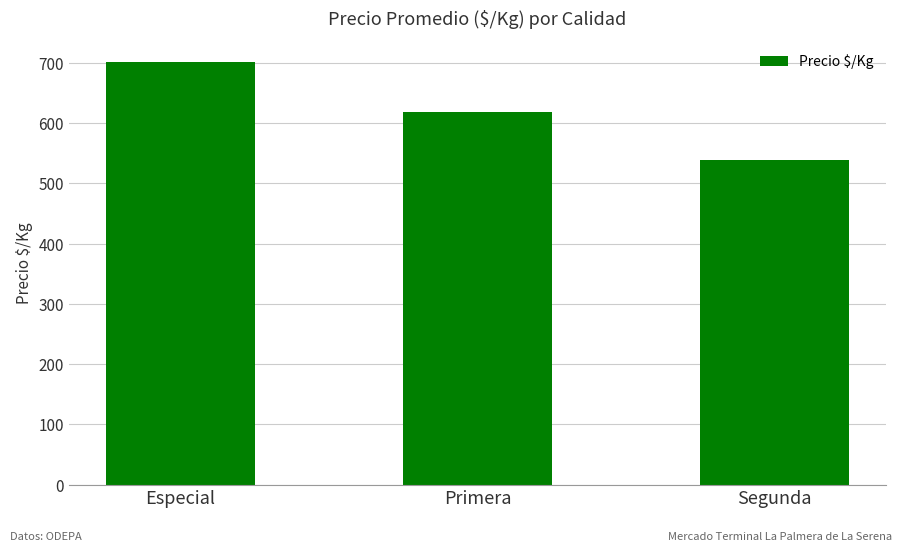

Rank the categories by value from highest to lowest.

Especial, Primera, Segunda